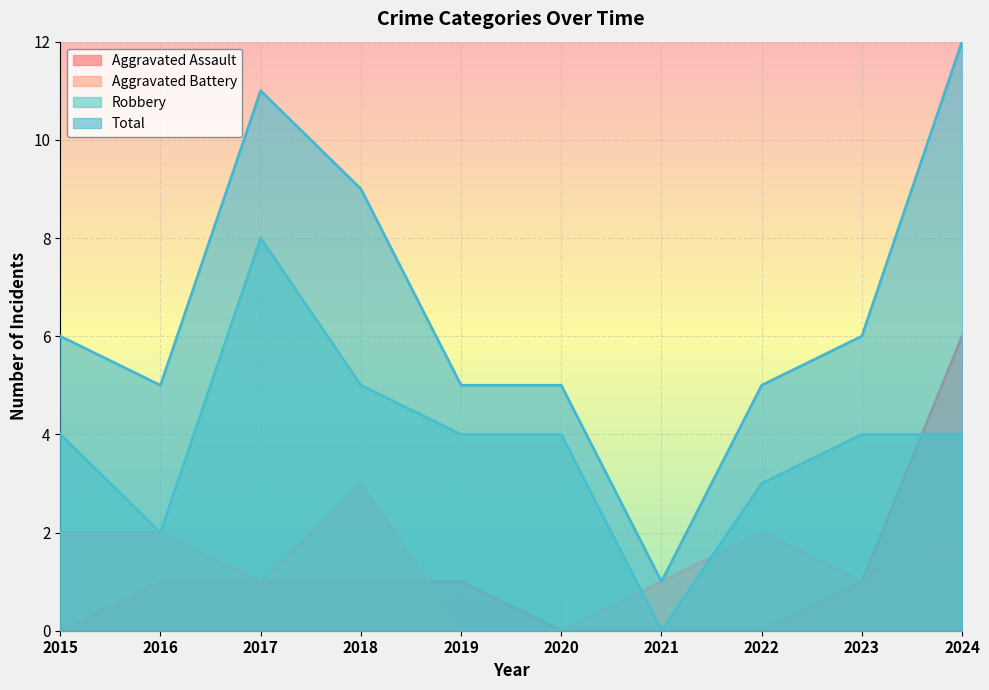

Does the chart display data point markers on the line(s)?

No